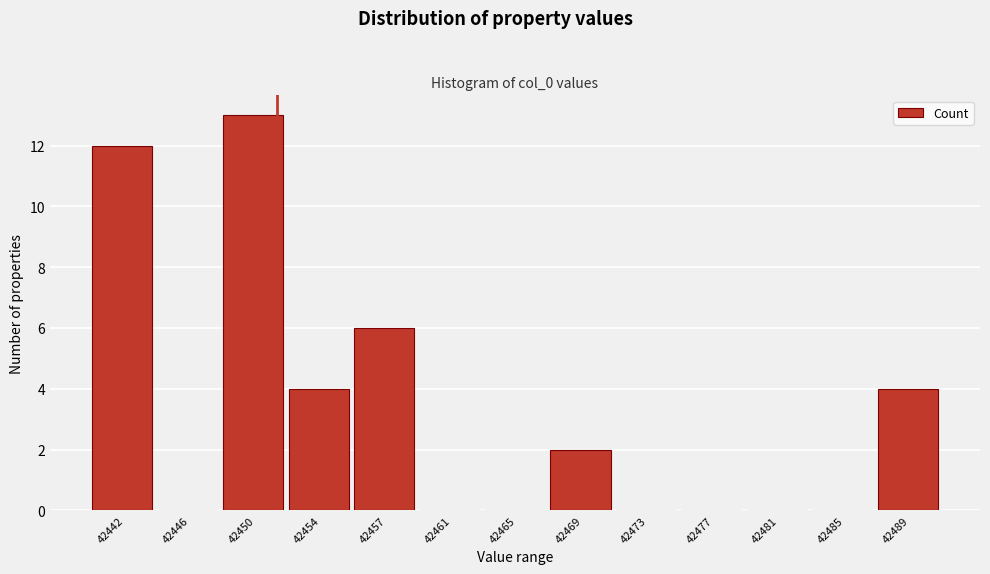

What is the approximate value at 42489?

4